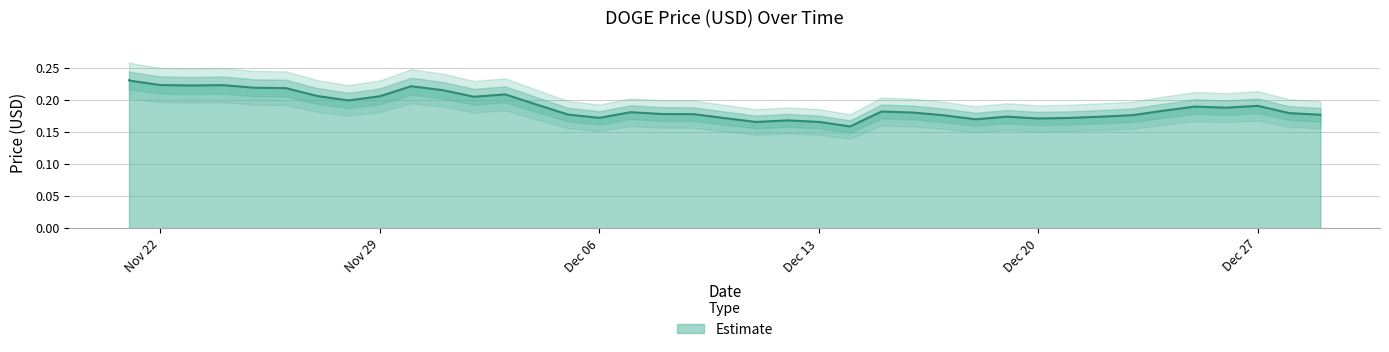

Reading left to right, transcribe all the data shown in this chart.

0.2	0.2	0.2	0.2	0.2	0.2	0.2	0.2	0.2	0.2	0.2	0.2	0.2	0.2	0.2	0.2	0.2	0.2	0.2	0.2	0.2	0.2	0.2	0.2	0.2	0.2	0.2	0.2	0.2	0.2	0.2	0.2	0.2	0.2	0.2	0.2	0.2	0.2	0.2	0.2